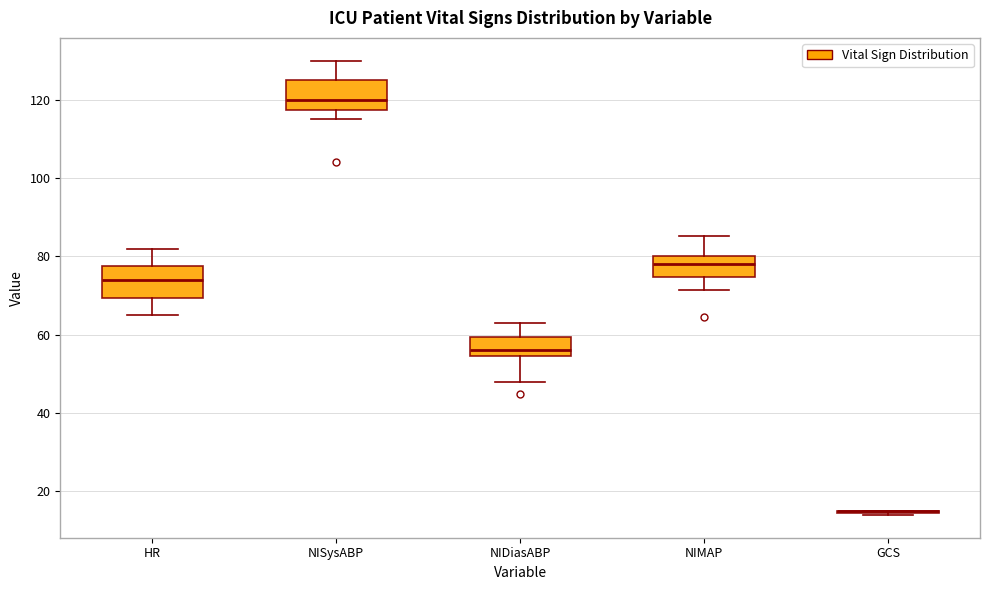

Reading left to right, transcribe this box plot: for each box, give where its median line is, the range the box spans, and where its two whiskers end, as read against the y-axis. The values are not printed on the chart, so give them approximately, as read against the axis.

HR: median 74, box 70 to 78, whiskers 66 to 82
NISysABP: median 120, box 118 to 126, whiskers 116 to 130
NIDiasABP: median 56, box 54 to 60, whiskers 48 to 64
NIMAP: median 78, box 74 to 80, whiskers 72 to 86
GCS: box collapsed to a line at 16, whiskers 14 to 16